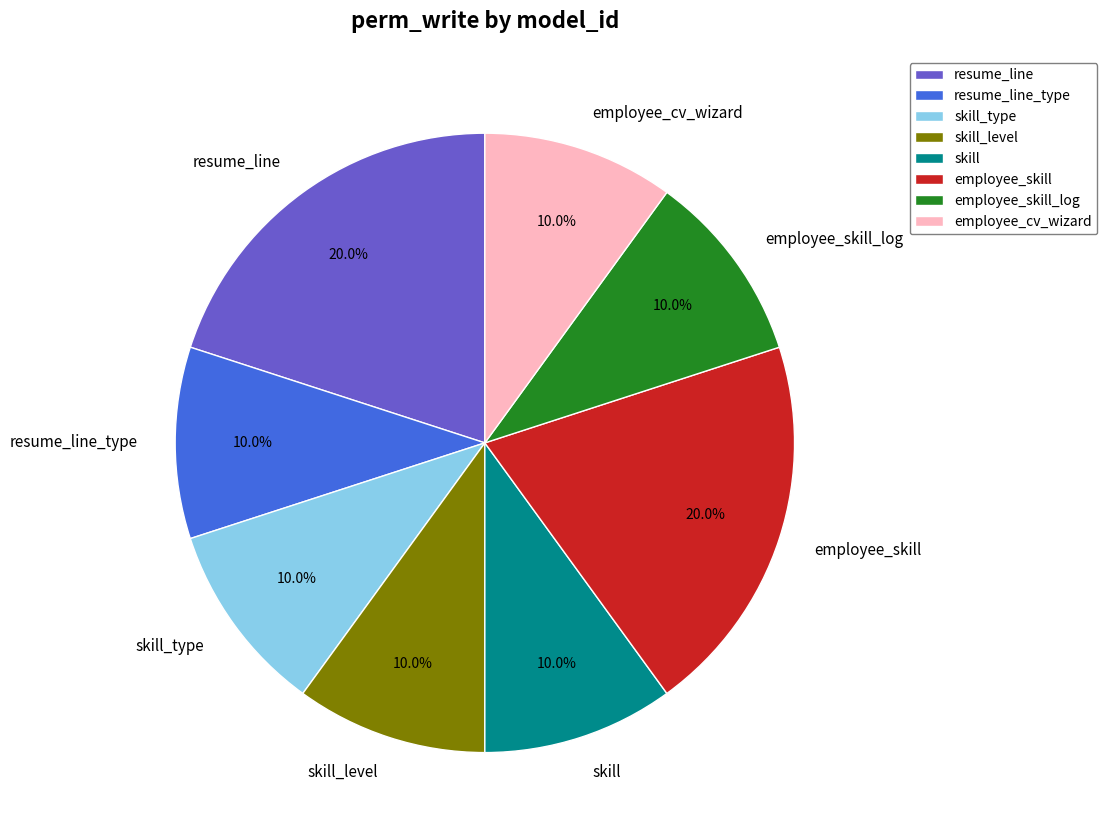

Between resume_line_type and resume_line, which is larger?

resume_line